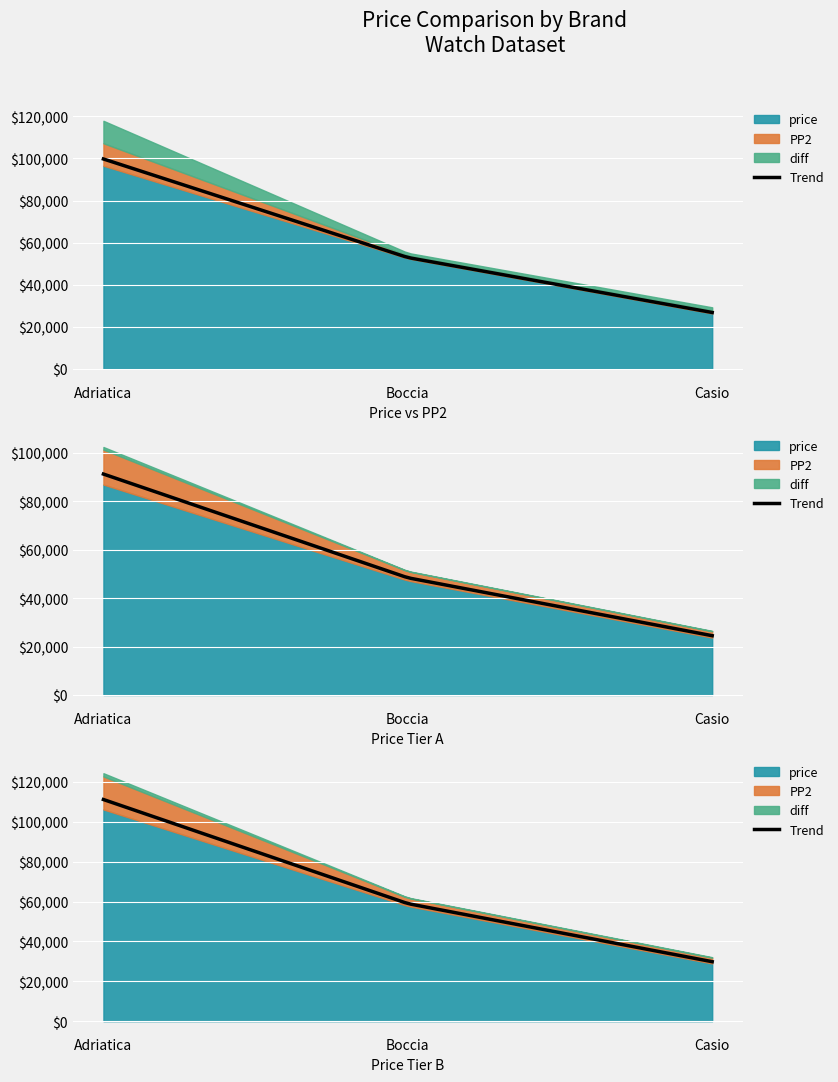

Which series changed the most between 3 and 38?

price